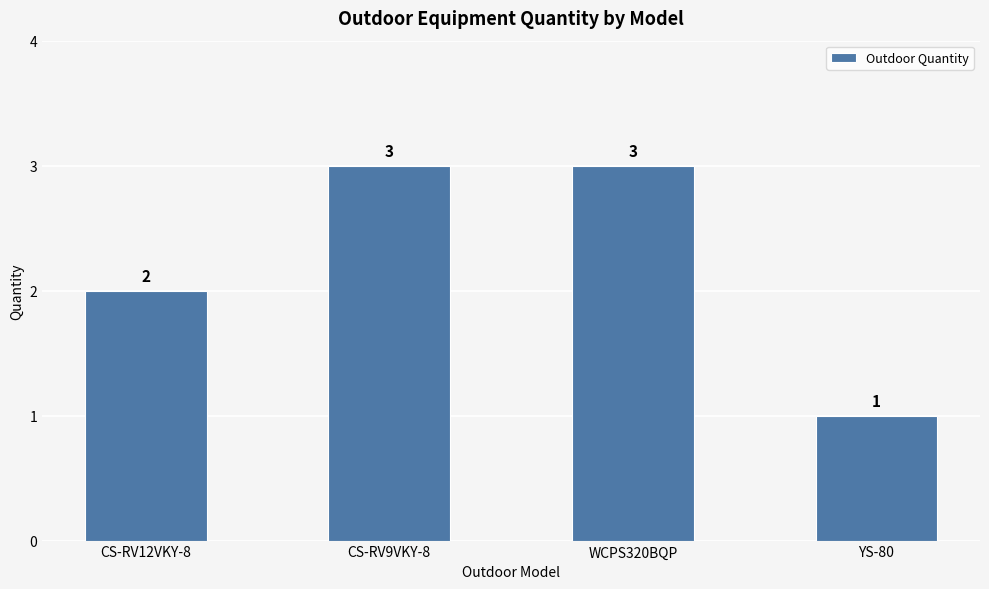

At which category does the chart reach its minimum across all series?

YS-80